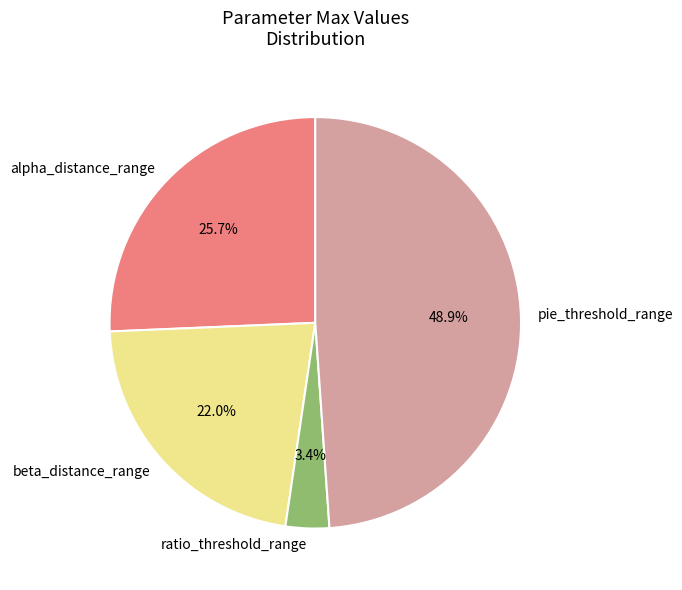

Combined, do beta_distance_range and pie_threshold_range account for over 50%?

Yes